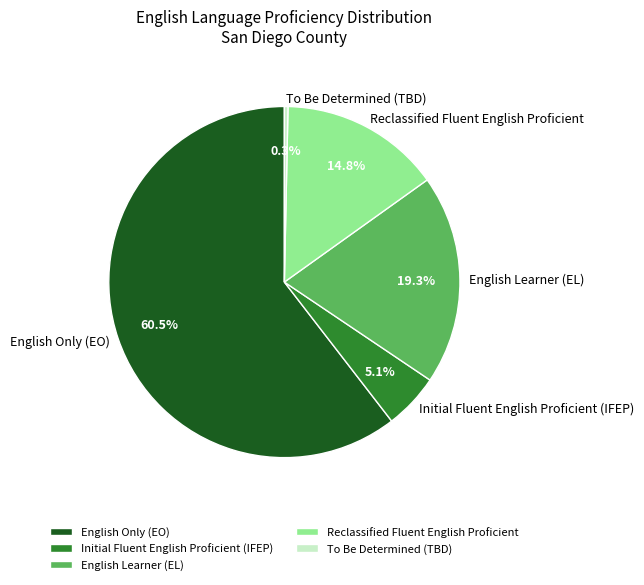

Between Reclassified Fluent English Proficient and English Learner (EL), which is larger?

English Learner (EL)